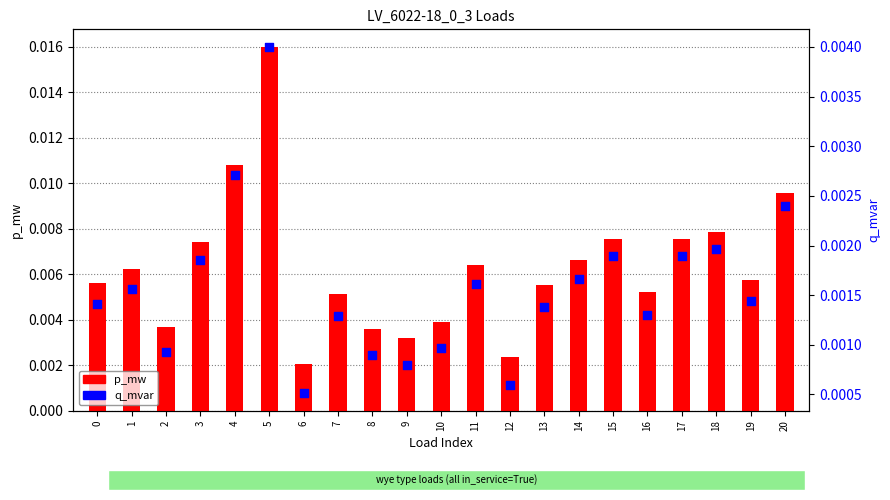

Which series has the largest total across all categories?

p_mw